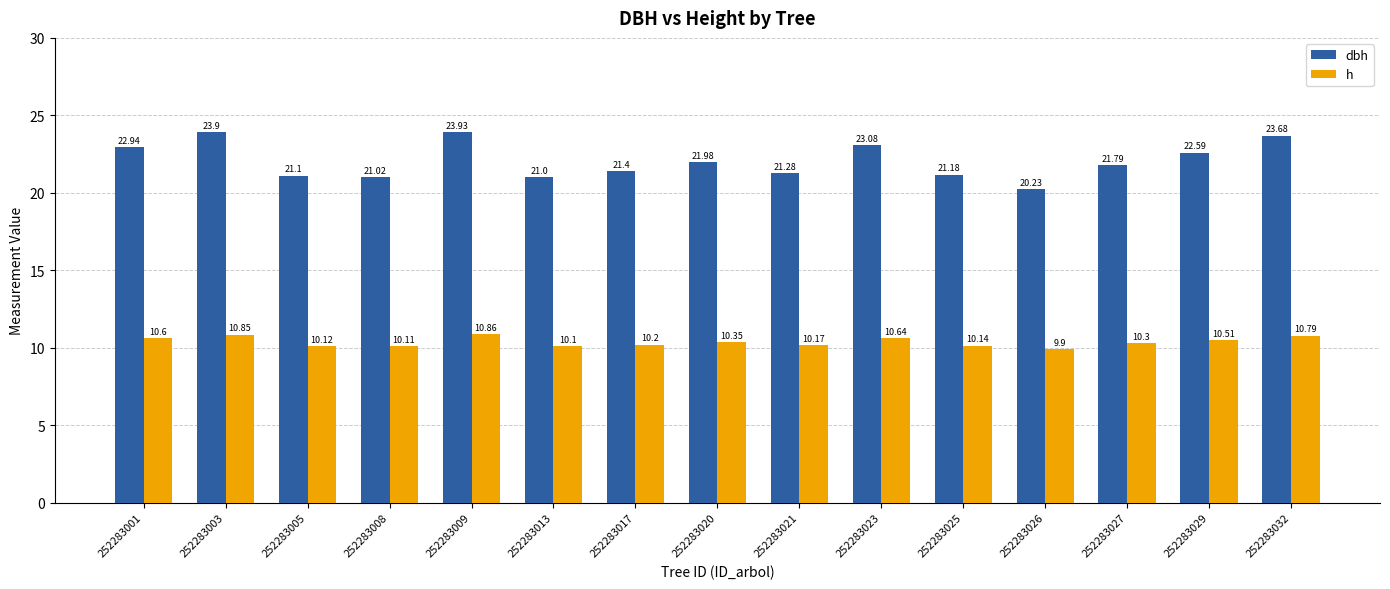

How many bars are there in total?

30